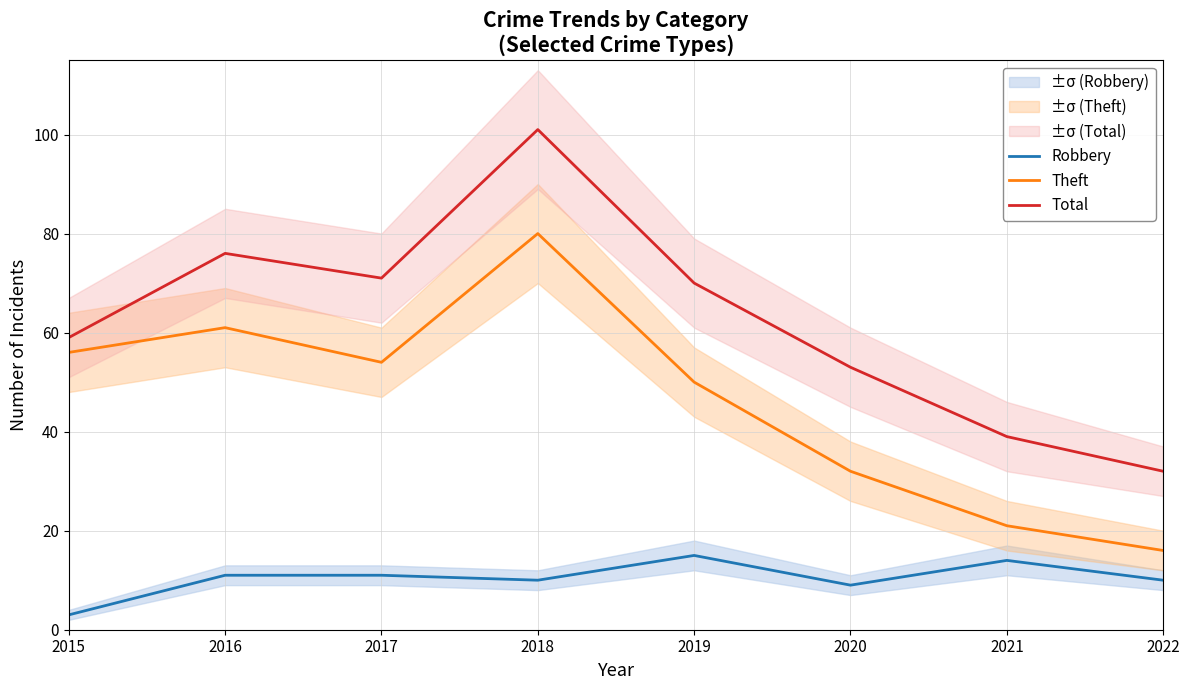

Does the chart display data point markers on the line(s)?

No